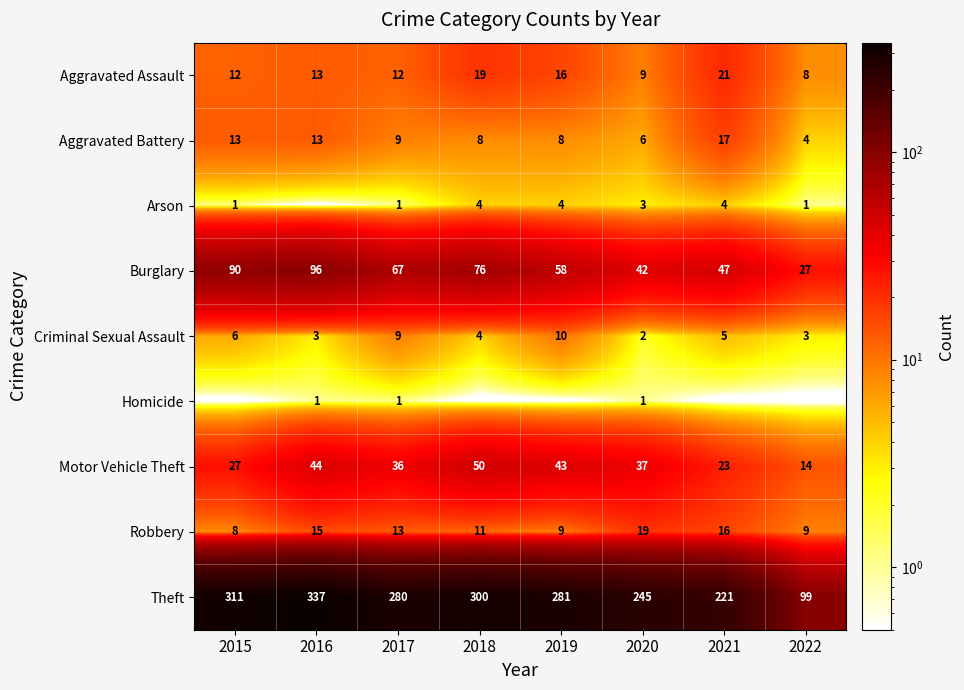

What is the difference between the Theft values at 2018 and 2017?

20.0